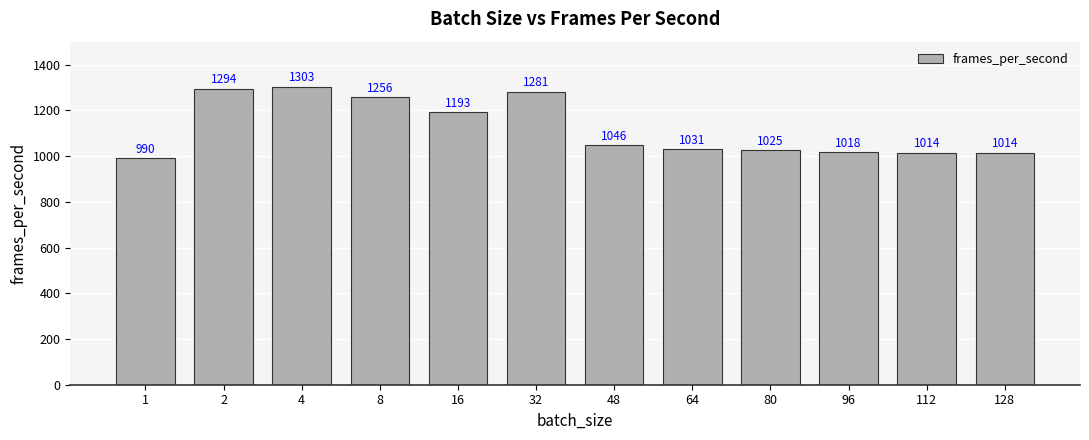

What is the value of the 7th bar from the left?

1046.1